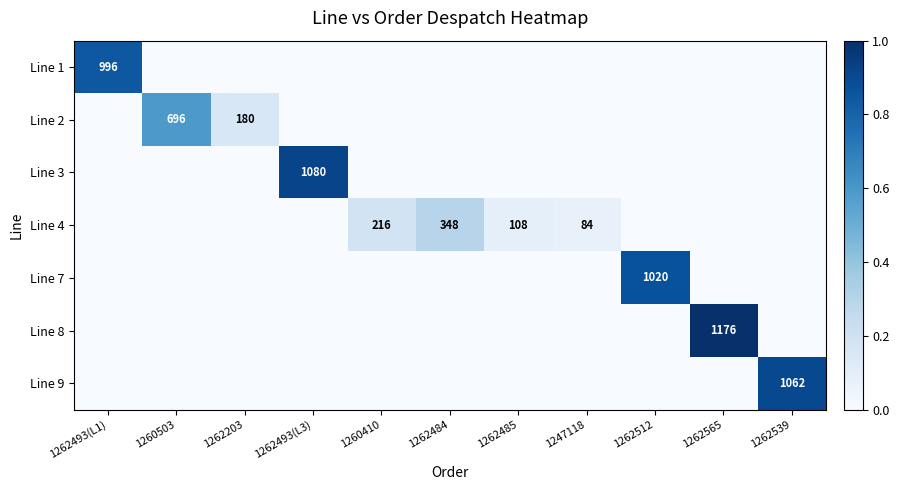

True or false: Line 2 has a value of 0.1 at 1260503.

False